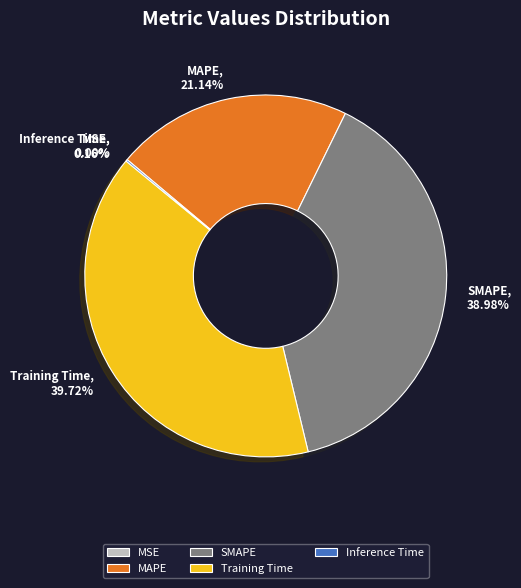

Do MAPE and Training Time together represent more than half of the pie?

Yes